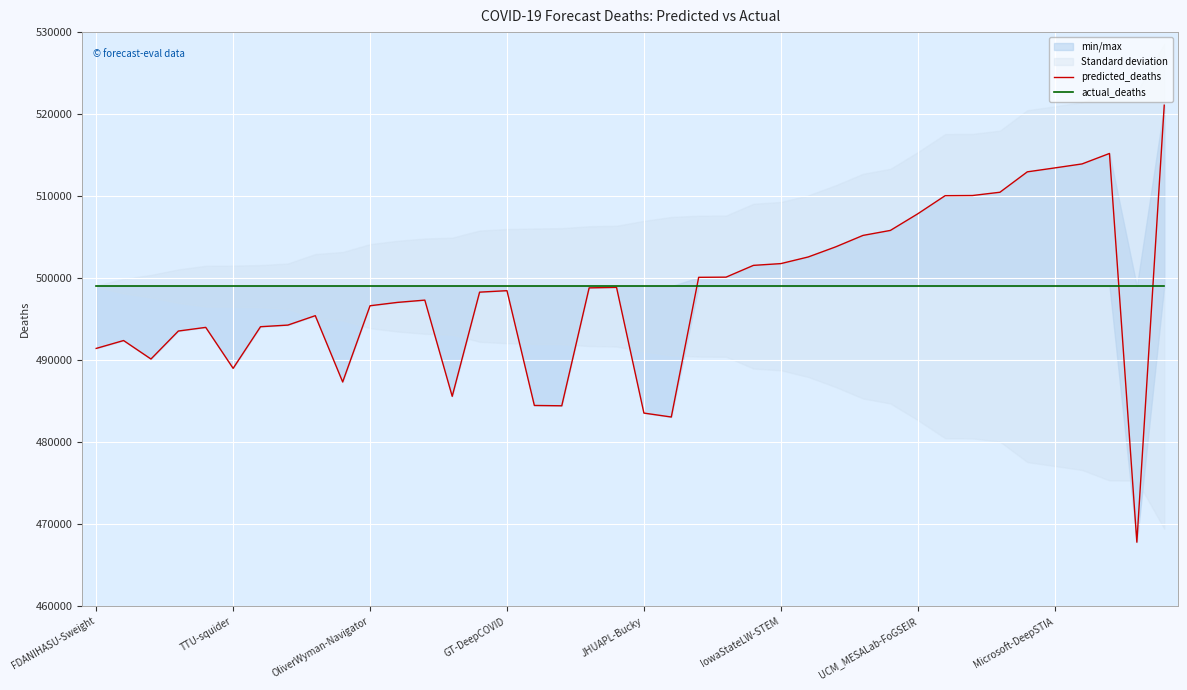

The actual_deaths series shows 499023.0 at TTU-squider. True or false?

True